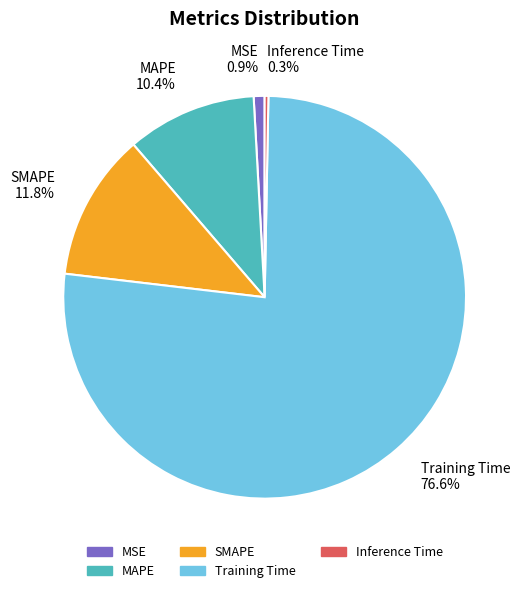

Which slice is the smallest?

Inference Time